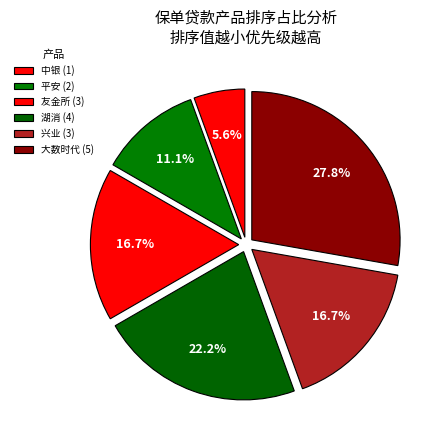

How many segments does this pie chart have?

6